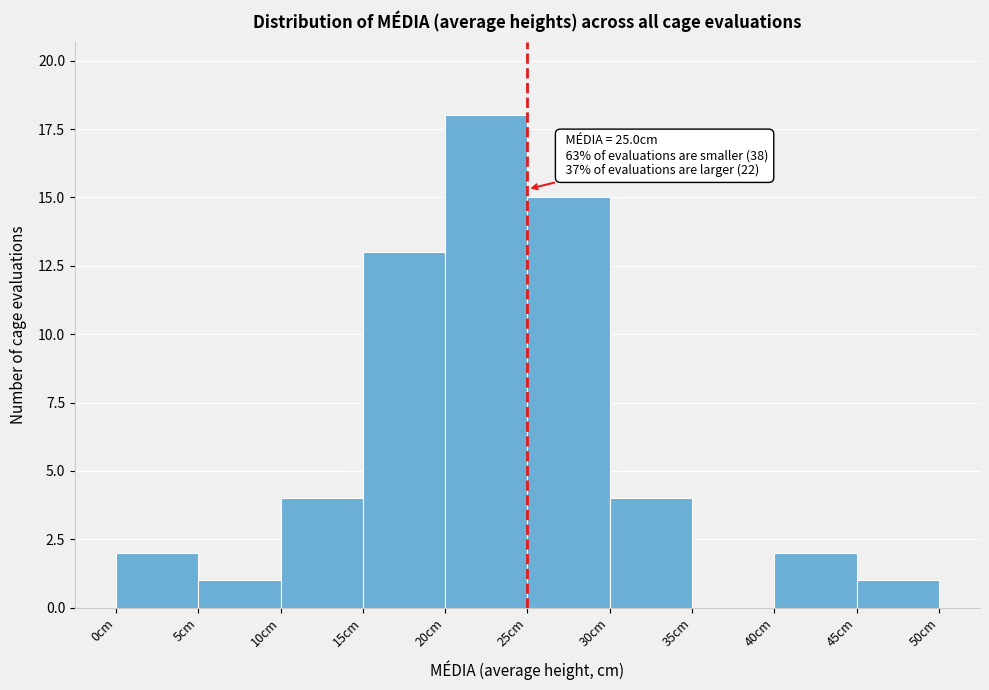

Which range on the x-axis has the tallest bar?

20 to 25